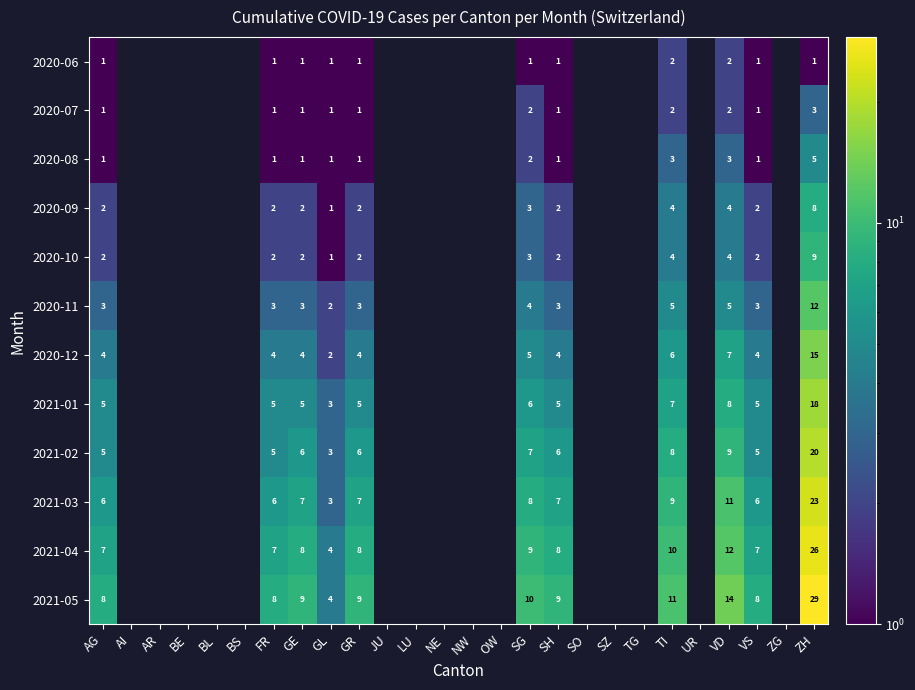

What is the total value across all series at VD?

81